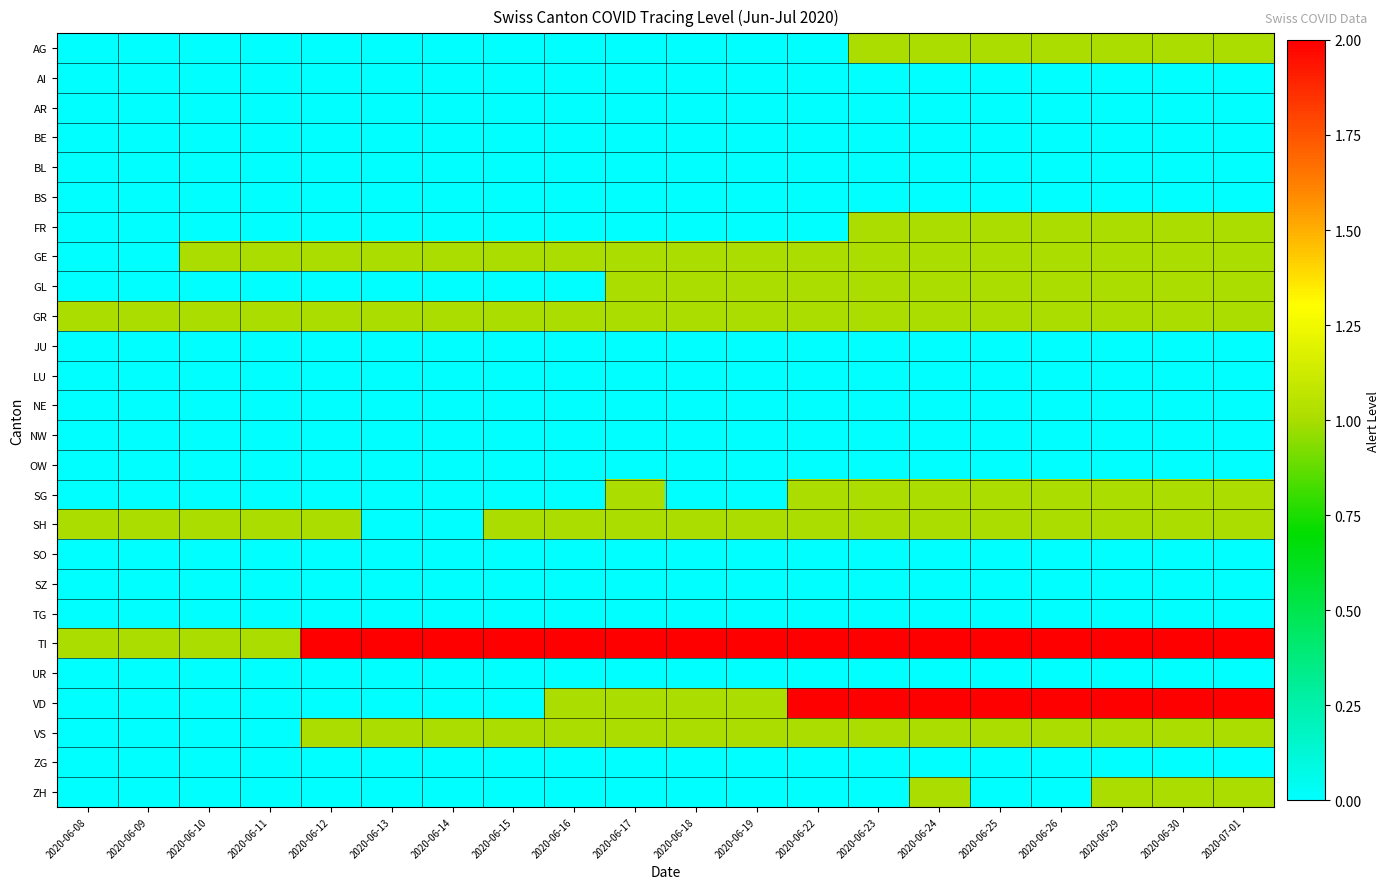

Reading right to left, what are all the values shown in this chart?

AG: 2020-07-01=1	2020-06-30=1	2020-06-29=1	2020-06-26=1	2020-06-25=1	2020-06-24=1	2020-06-23=1	2020-06-22=0	2020-06-19=0	2020-06-18=0	2020-06-17=0	2020-06-16=0	2020-06-15=0	2020-06-14=0	2020-06-13=0	2020-06-12=0	2020-06-11=0	2020-06-10=0	2020-06-09=0	2020-06-08=0
AI: 2020-07-01=0	2020-06-30=0	2020-06-29=0	2020-06-26=0	2020-06-25=0	2020-06-24=0	2020-06-23=0	2020-06-22=0	2020-06-19=0	2020-06-18=0	2020-06-17=0	2020-06-16=0	2020-06-15=0	2020-06-14=0	2020-06-13=0	2020-06-12=0	2020-06-11=0	2020-06-10=0	2020-06-09=0	2020-06-08=0
AR: 2020-07-01=0	2020-06-30=0	2020-06-29=0	2020-06-26=0	2020-06-25=0	2020-06-24=0	2020-06-23=0	2020-06-22=0	2020-06-19=0	2020-06-18=0	2020-06-17=0	2020-06-16=0	2020-06-15=0	2020-06-14=0	2020-06-13=0	2020-06-12=0	2020-06-11=0	2020-06-10=0	2020-06-09=0	2020-06-08=0
BE: 2020-07-01=0	2020-06-30=0	2020-06-29=0	2020-06-26=0	2020-06-25=0	2020-06-24=0	2020-06-23=0	2020-06-22=0	2020-06-19=0	2020-06-18=0	2020-06-17=0	2020-06-16=0	2020-06-15=0	2020-06-14=0	2020-06-13=0	2020-06-12=0	2020-06-11=0	2020-06-10=0	2020-06-09=0	2020-06-08=0
BL: 2020-07-01=0	2020-06-30=0	2020-06-29=0	2020-06-26=0	2020-06-25=0	2020-06-24=0	2020-06-23=0	2020-06-22=0	2020-06-19=0	2020-06-18=0	2020-06-17=0	2020-06-16=0	2020-06-15=0	2020-06-14=0	2020-06-13=0	2020-06-12=0	2020-06-11=0	2020-06-10=0	2020-06-09=0	2020-06-08=0
BS: 2020-07-01=0	2020-06-30=0	2020-06-29=0	2020-06-26=0	2020-06-25=0	2020-06-24=0	2020-06-23=0	2020-06-22=0	2020-06-19=0	2020-06-18=0	2020-06-17=0	2020-06-16=0	2020-06-15=0	2020-06-14=0	2020-06-13=0	2020-06-12=0	2020-06-11=0	2020-06-10=0	2020-06-09=0	2020-06-08=0
FR: 2020-07-01=1	2020-06-30=1	2020-06-29=1	2020-06-26=1	2020-06-25=1	2020-06-24=1	2020-06-23=1	2020-06-22=0	2020-06-19=0	2020-06-18=0	2020-06-17=0	2020-06-16=0	2020-06-15=0	2020-06-14=0	2020-06-13=0	2020-06-12=0	2020-06-11=0	2020-06-10=0	2020-06-09=0	2020-06-08=0
GE: 2020-07-01=1	2020-06-30=1	2020-06-29=1	2020-06-26=1	2020-06-25=1	2020-06-24=1	2020-06-23=1	2020-06-22=1	2020-06-19=1	2020-06-18=1	2020-06-17=1	2020-06-16=1	2020-06-15=1	2020-06-14=1	2020-06-13=1	2020-06-12=1	2020-06-11=1	2020-06-10=1	2020-06-09=0	2020-06-08=0
GL: 2020-07-01=1	2020-06-30=1	2020-06-29=1	2020-06-26=1	2020-06-25=1	2020-06-24=1	2020-06-23=1	2020-06-22=1	2020-06-19=1	2020-06-18=1	2020-06-17=1	2020-06-16=0	2020-06-15=0	2020-06-14=0	2020-06-13=0	2020-06-12=0	2020-06-11=0	2020-06-10=0	2020-06-09=0	2020-06-08=0
GR: 2020-07-01=1	2020-06-30=1	2020-06-29=1	2020-06-26=1	2020-06-25=1	2020-06-24=1	2020-06-23=1	2020-06-22=1	2020-06-19=1	2020-06-18=1	2020-06-17=1	2020-06-16=1	2020-06-15=1	2020-06-14=1	2020-06-13=1	2020-06-12=1	2020-06-11=1	2020-06-10=1	2020-06-09=1	2020-06-08=1
JU: 2020-07-01=0	2020-06-30=0	2020-06-29=0	2020-06-26=0	2020-06-25=0	2020-06-24=0	2020-06-23=0	2020-06-22=0	2020-06-19=0	2020-06-18=0	2020-06-17=0	2020-06-16=0	2020-06-15=0	2020-06-14=0	2020-06-13=0	2020-06-12=0	2020-06-11=0	2020-06-10=0	2020-06-09=0	2020-06-08=0
LU: 2020-07-01=0	2020-06-30=0	2020-06-29=0	2020-06-26=0	2020-06-25=0	2020-06-24=0	2020-06-23=0	2020-06-22=0	2020-06-19=0	2020-06-18=0	2020-06-17=0	2020-06-16=0	2020-06-15=0	2020-06-14=0	2020-06-13=0	2020-06-12=0	2020-06-11=0	2020-06-10=0	2020-06-09=0	2020-06-08=0
NE: 2020-07-01=0	2020-06-30=0	2020-06-29=0	2020-06-26=0	2020-06-25=0	2020-06-24=0	2020-06-23=0	2020-06-22=0	2020-06-19=0	2020-06-18=0	2020-06-17=0	2020-06-16=0	2020-06-15=0	2020-06-14=0	2020-06-13=0	2020-06-12=0	2020-06-11=0	2020-06-10=0	2020-06-09=0	2020-06-08=0
NW: 2020-07-01=0	2020-06-30=0	2020-06-29=0	2020-06-26=0	2020-06-25=0	2020-06-24=0	2020-06-23=0	2020-06-22=0	2020-06-19=0	2020-06-18=0	2020-06-17=0	2020-06-16=0	2020-06-15=0	2020-06-14=0	2020-06-13=0	2020-06-12=0	2020-06-11=0	2020-06-10=0	2020-06-09=0	2020-06-08=0
OW: 2020-07-01=0	2020-06-30=0	2020-06-29=0	2020-06-26=0	2020-06-25=0	2020-06-24=0	2020-06-23=0	2020-06-22=0	2020-06-19=0	2020-06-18=0	2020-06-17=0	2020-06-16=0	2020-06-15=0	2020-06-14=0	2020-06-13=0	2020-06-12=0	2020-06-11=0	2020-06-10=0	2020-06-09=0	2020-06-08=0
SG: 2020-07-01=1	2020-06-30=1	2020-06-29=1	2020-06-26=1	2020-06-25=1	2020-06-24=1	2020-06-23=1	2020-06-22=1	2020-06-19=0	2020-06-18=0	2020-06-17=1	2020-06-16=0	2020-06-15=0	2020-06-14=0	2020-06-13=0	2020-06-12=0	2020-06-11=0	2020-06-10=0	2020-06-09=0	2020-06-08=0
SH: 2020-07-01=1	2020-06-30=1	2020-06-29=1	2020-06-26=1	2020-06-25=1	2020-06-24=1	2020-06-23=1	2020-06-22=1	2020-06-19=1	2020-06-18=1	2020-06-17=1	2020-06-16=1	2020-06-15=1	2020-06-14=0	2020-06-13=0	2020-06-12=1	2020-06-11=1	2020-06-10=1	2020-06-09=1	2020-06-08=1
SO: 2020-07-01=0	2020-06-30=0	2020-06-29=0	2020-06-26=0	2020-06-25=0	2020-06-24=0	2020-06-23=0	2020-06-22=0	2020-06-19=0	2020-06-18=0	2020-06-17=0	2020-06-16=0	2020-06-15=0	2020-06-14=0	2020-06-13=0	2020-06-12=0	2020-06-11=0	2020-06-10=0	2020-06-09=0	2020-06-08=0
SZ: 2020-07-01=0	2020-06-30=0	2020-06-29=0	2020-06-26=0	2020-06-25=0	2020-06-24=0	2020-06-23=0	2020-06-22=0	2020-06-19=0	2020-06-18=0	2020-06-17=0	2020-06-16=0	2020-06-15=0	2020-06-14=0	2020-06-13=0	2020-06-12=0	2020-06-11=0	2020-06-10=0	2020-06-09=0	2020-06-08=0
TG: 2020-07-01=0	2020-06-30=0	2020-06-29=0	2020-06-26=0	2020-06-25=0	2020-06-24=0	2020-06-23=0	2020-06-22=0	2020-06-19=0	2020-06-18=0	2020-06-17=0	2020-06-16=0	2020-06-15=0	2020-06-14=0	2020-06-13=0	2020-06-12=0	2020-06-11=0	2020-06-10=0	2020-06-09=0	2020-06-08=0
TI: 2020-07-01=2	2020-06-30=2	2020-06-29=2	2020-06-26=2	2020-06-25=2	2020-06-24=2	2020-06-23=2	2020-06-22=2	2020-06-19=2	2020-06-18=2	2020-06-17=2	2020-06-16=2	2020-06-15=2	2020-06-14=2	2020-06-13=2	2020-06-12=2	2020-06-11=1	2020-06-10=1	2020-06-09=1	2020-06-08=1
UR: 2020-07-01=0	2020-06-30=0	2020-06-29=0	2020-06-26=0	2020-06-25=0	2020-06-24=0	2020-06-23=0	2020-06-22=0	2020-06-19=0	2020-06-18=0	2020-06-17=0	2020-06-16=0	2020-06-15=0	2020-06-14=0	2020-06-13=0	2020-06-12=0	2020-06-11=0	2020-06-10=0	2020-06-09=0	2020-06-08=0
VD: 2020-07-01=2	2020-06-30=2	2020-06-29=2	2020-06-26=2	2020-06-25=2	2020-06-24=2	2020-06-23=2	2020-06-22=2	2020-06-19=1	2020-06-18=1	2020-06-17=1	2020-06-16=1	2020-06-15=0	2020-06-14=0	2020-06-13=0	2020-06-12=0	2020-06-11=0	2020-06-10=0	2020-06-09=0	2020-06-08=0
VS: 2020-07-01=1	2020-06-30=1	2020-06-29=1	2020-06-26=1	2020-06-25=1	2020-06-24=1	2020-06-23=1	2020-06-22=1	2020-06-19=1	2020-06-18=1	2020-06-17=1	2020-06-16=1	2020-06-15=1	2020-06-14=1	2020-06-13=1	2020-06-12=1	2020-06-11=0	2020-06-10=0	2020-06-09=0	2020-06-08=0
ZG: 2020-07-01=0	2020-06-30=0	2020-06-29=0	2020-06-26=0	2020-06-25=0	2020-06-24=0	2020-06-23=0	2020-06-22=0	2020-06-19=0	2020-06-18=0	2020-06-17=0	2020-06-16=0	2020-06-15=0	2020-06-14=0	2020-06-13=0	2020-06-12=0	2020-06-11=0	2020-06-10=0	2020-06-09=0	2020-06-08=0
ZH: 2020-07-01=1	2020-06-30=1	2020-06-29=1	2020-06-26=0	2020-06-25=0	2020-06-24=1	2020-06-23=0	2020-06-22=0	2020-06-19=0	2020-06-18=0	2020-06-17=0	2020-06-16=0	2020-06-15=0	2020-06-14=0	2020-06-13=0	2020-06-12=0	2020-06-11=0	2020-06-10=0	2020-06-09=0	2020-06-08=0